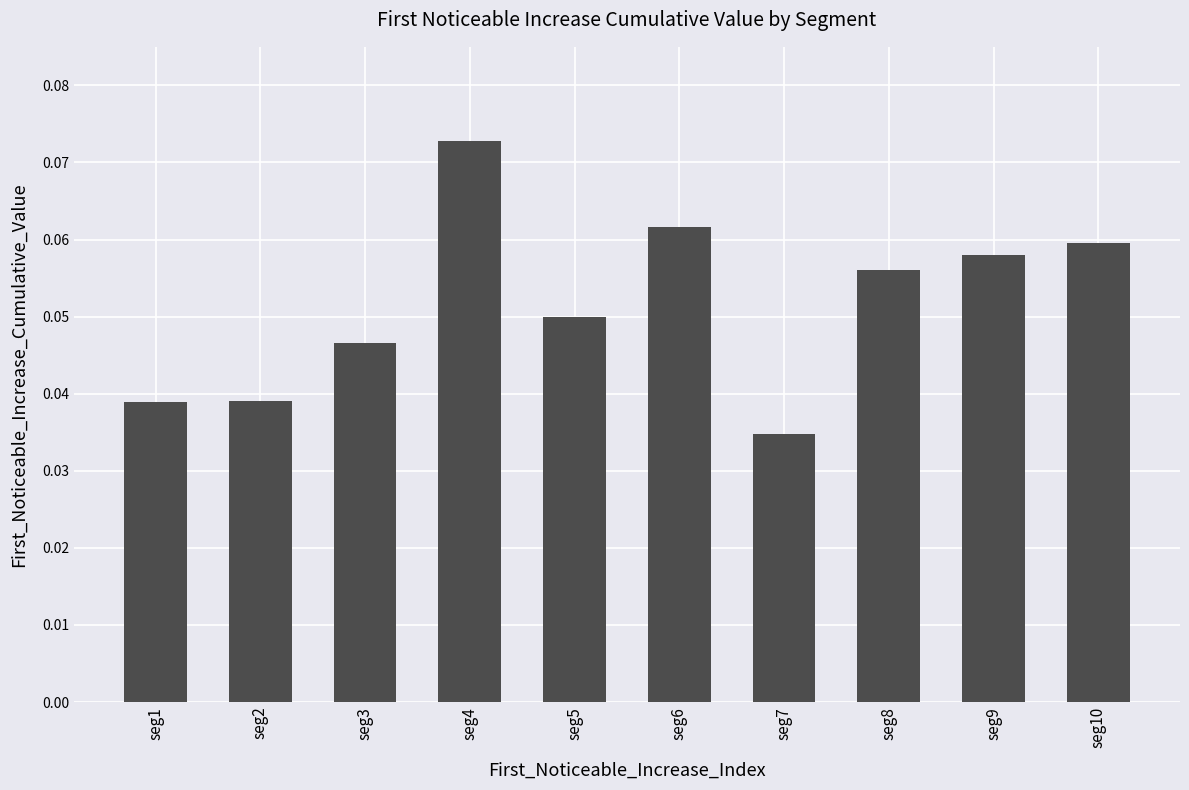

The chart shows a value of 0.0 at seg9. True or false?

False